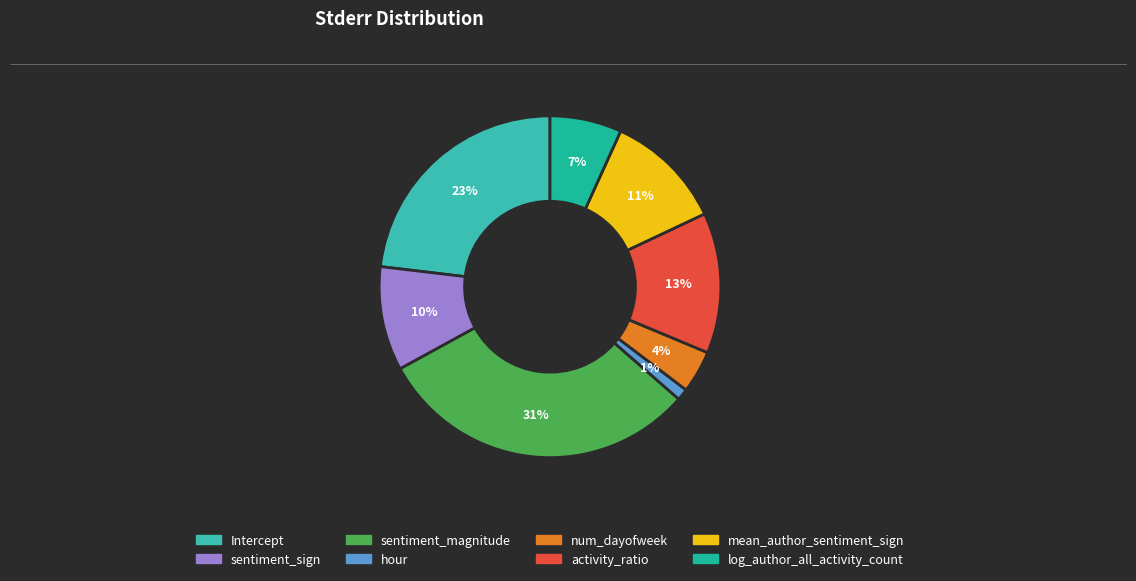

How many segments does this pie chart have?

8